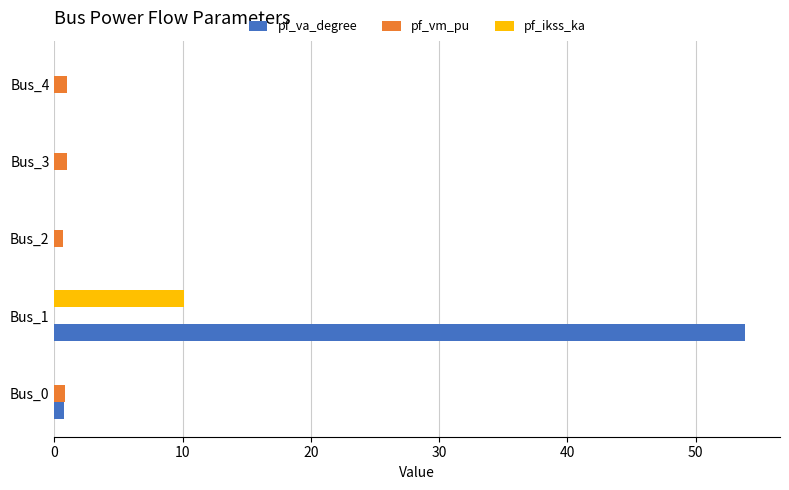

At which category is the sum across all series the highest?

Bus_1